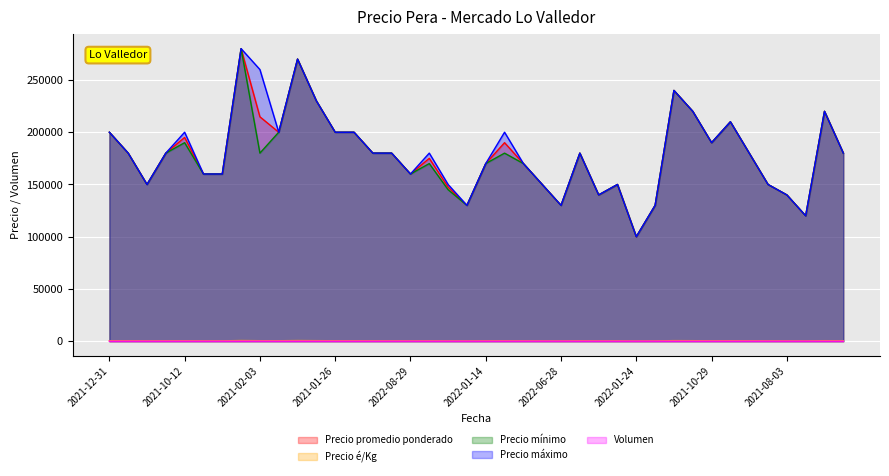

Which series has the largest total across all categories?

Precio máximo